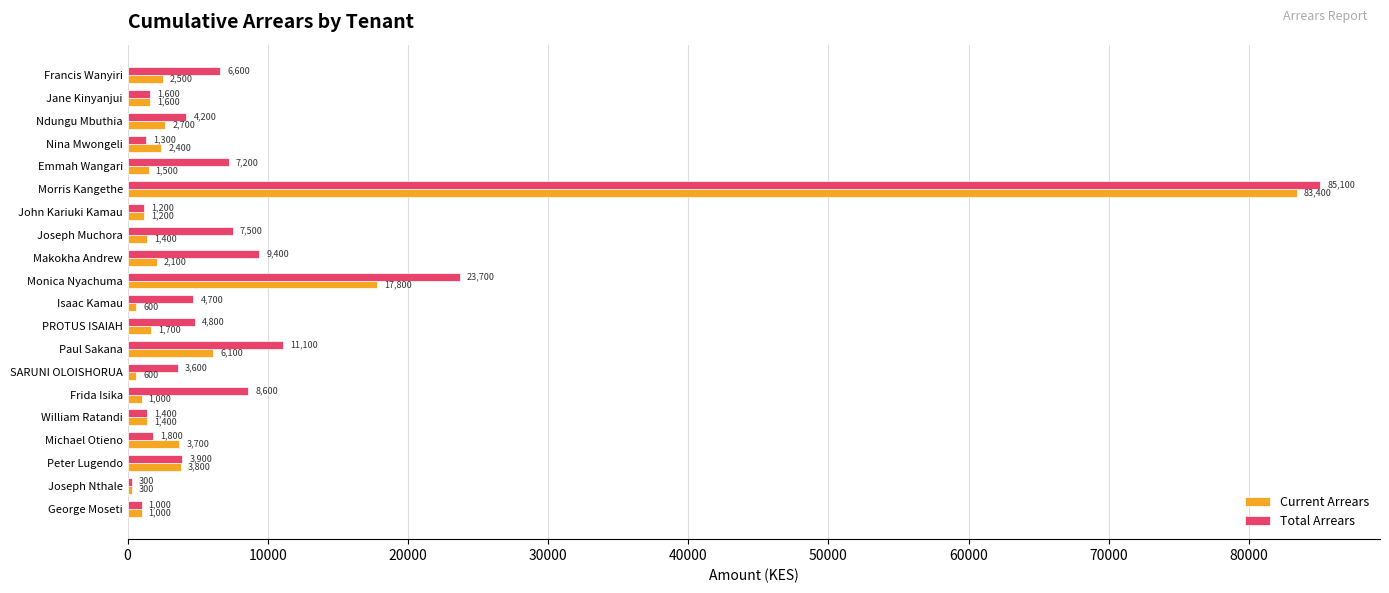

List the series in order of their overall mean, highest first.

Total Arrears, Current Arrears